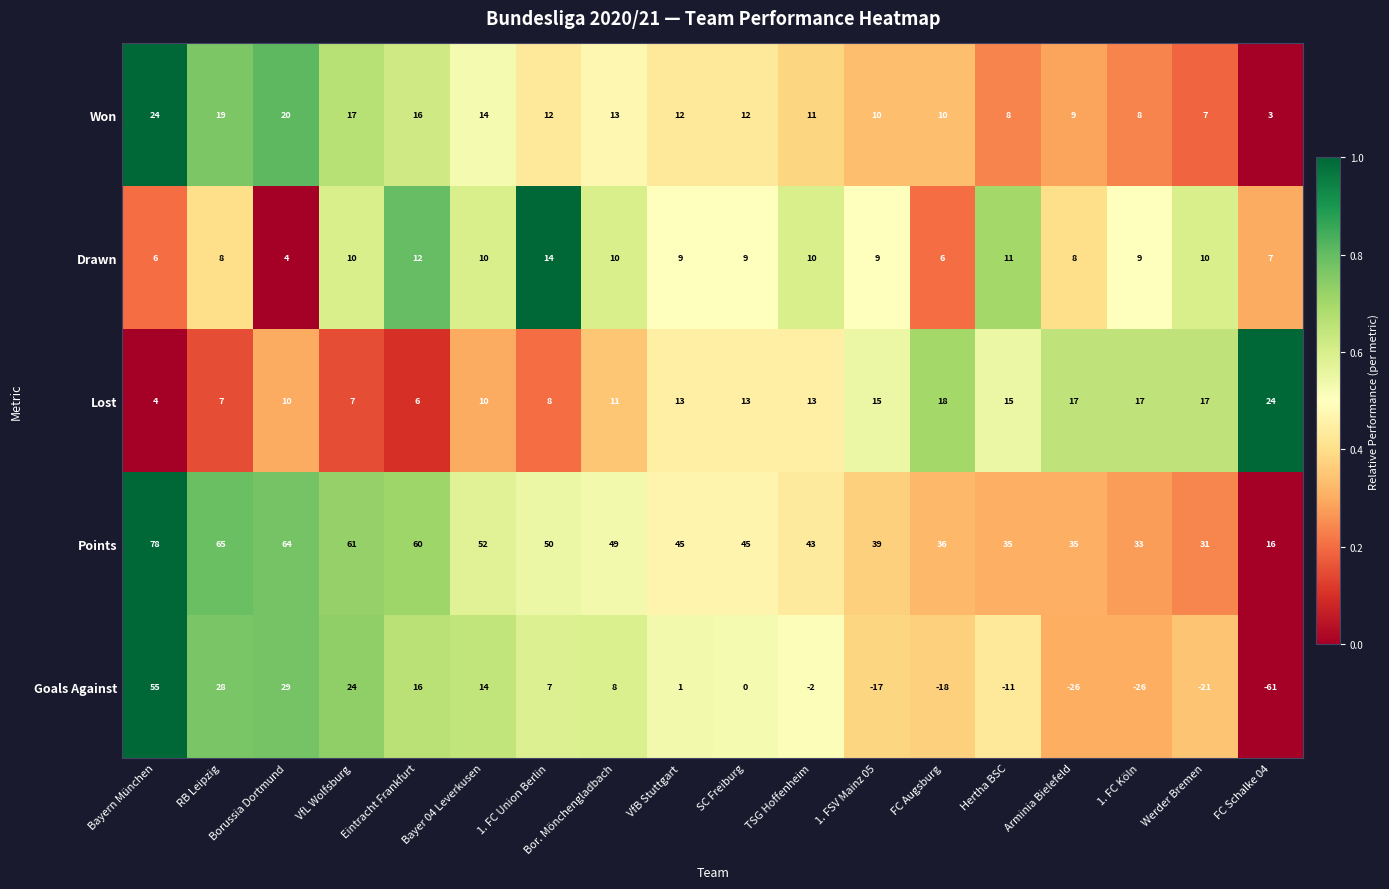

Which label corresponds to the largest value in the chart?

Bayern München